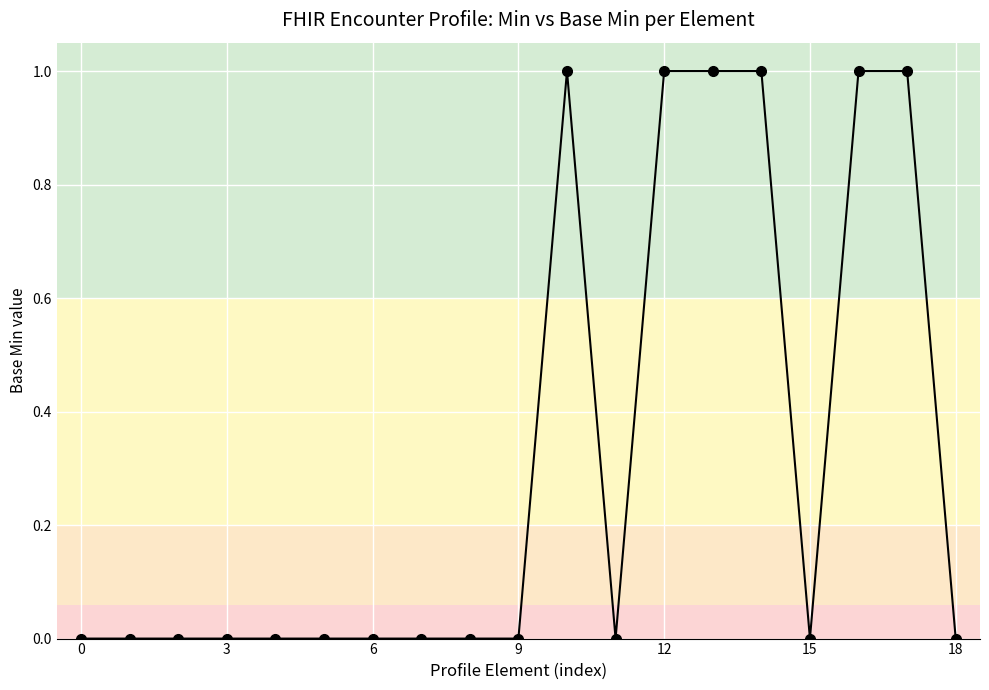

Reading left to right, what are all the values shown in this chart?

0	0	0	0	0	0	0	0	0	0	1	0	1	1	1	0	1	1	0